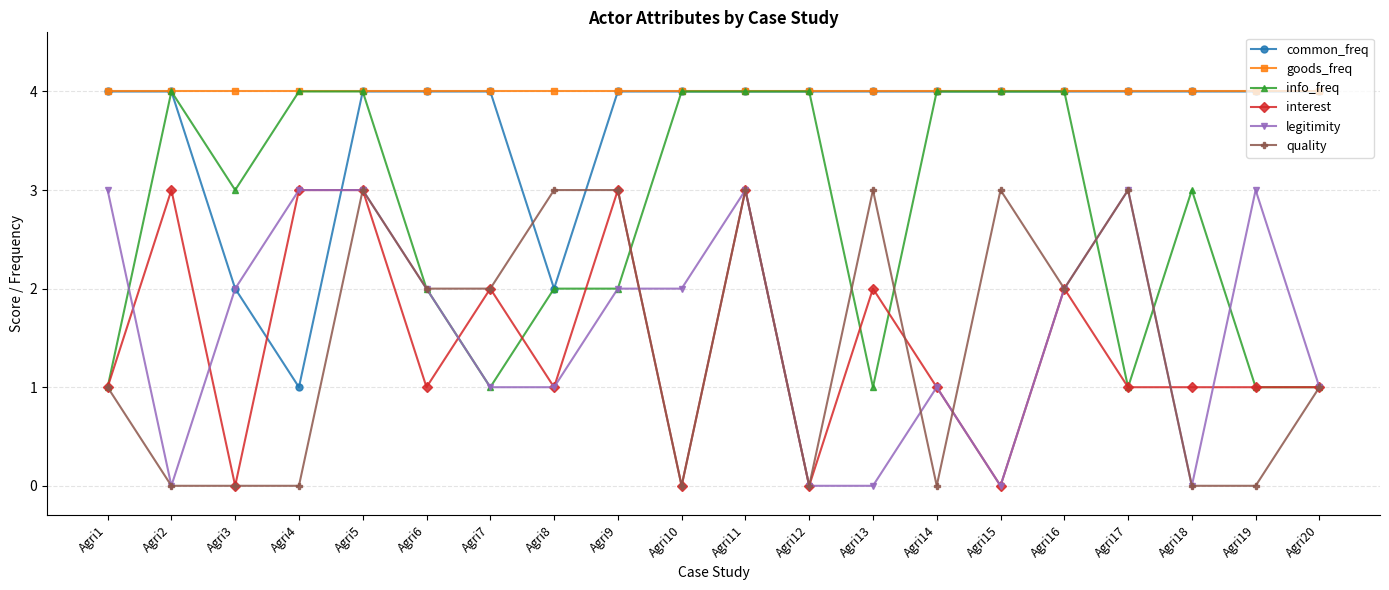

What is the sum of the info_freq values at Agri11 and Agri6?

6